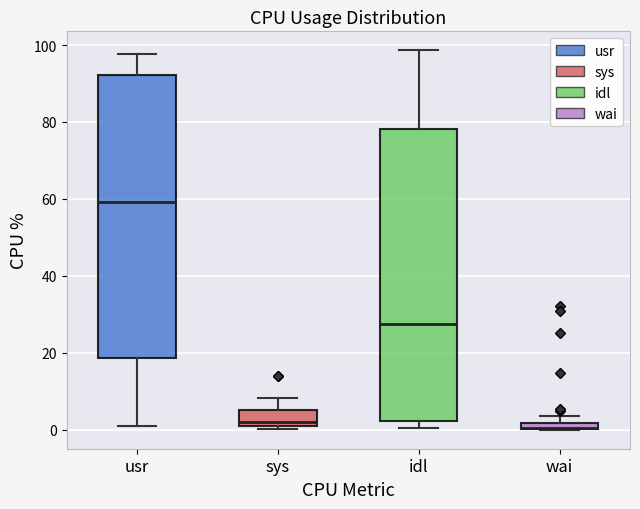

Where is the lower edge of the box for usr on the y-axis? The values are not printed on the chart, so give them approximately, as read against the axis.

18